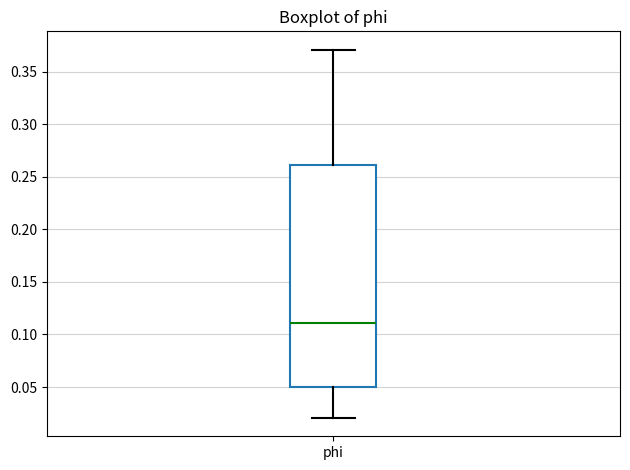

Where does the upper whisker of the box for phi end on the y-axis? The values are not printed on the chart, so give them approximately, as read against the axis.

0.37